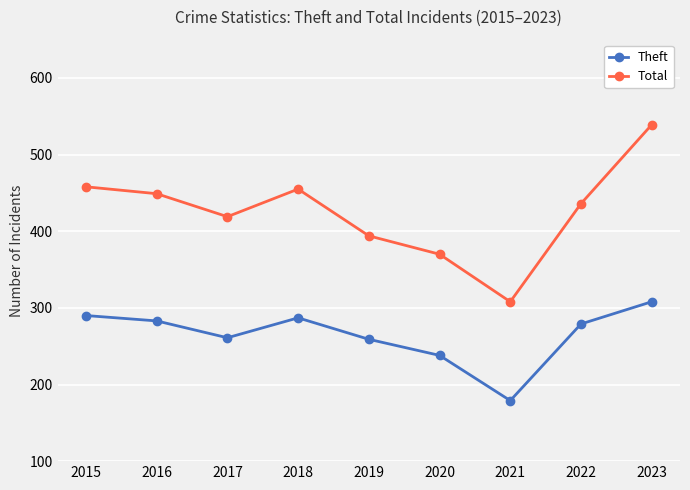

The Total series shows 118 at 2017. True or false?

False